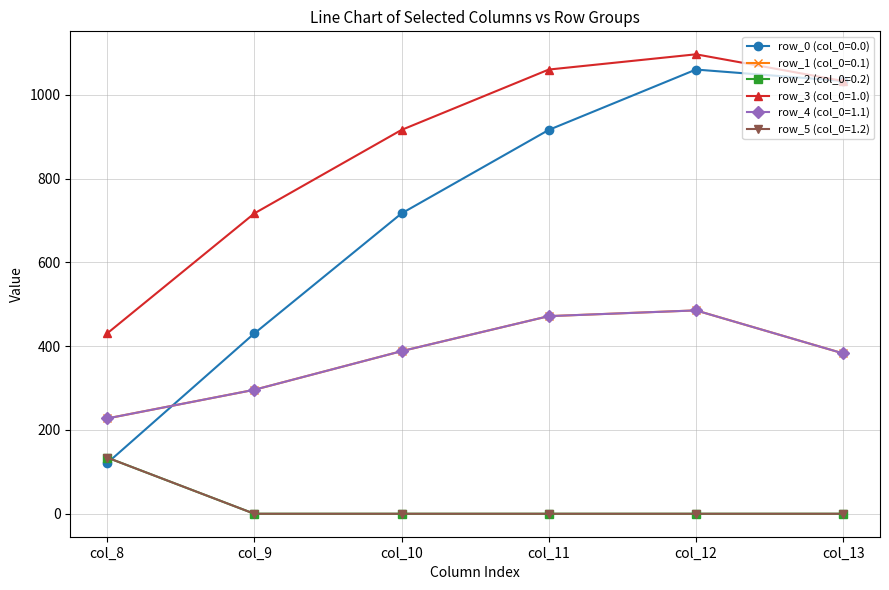

True or false: row_3 (col_0=1.0) has more than 2 interior local peaks.

False